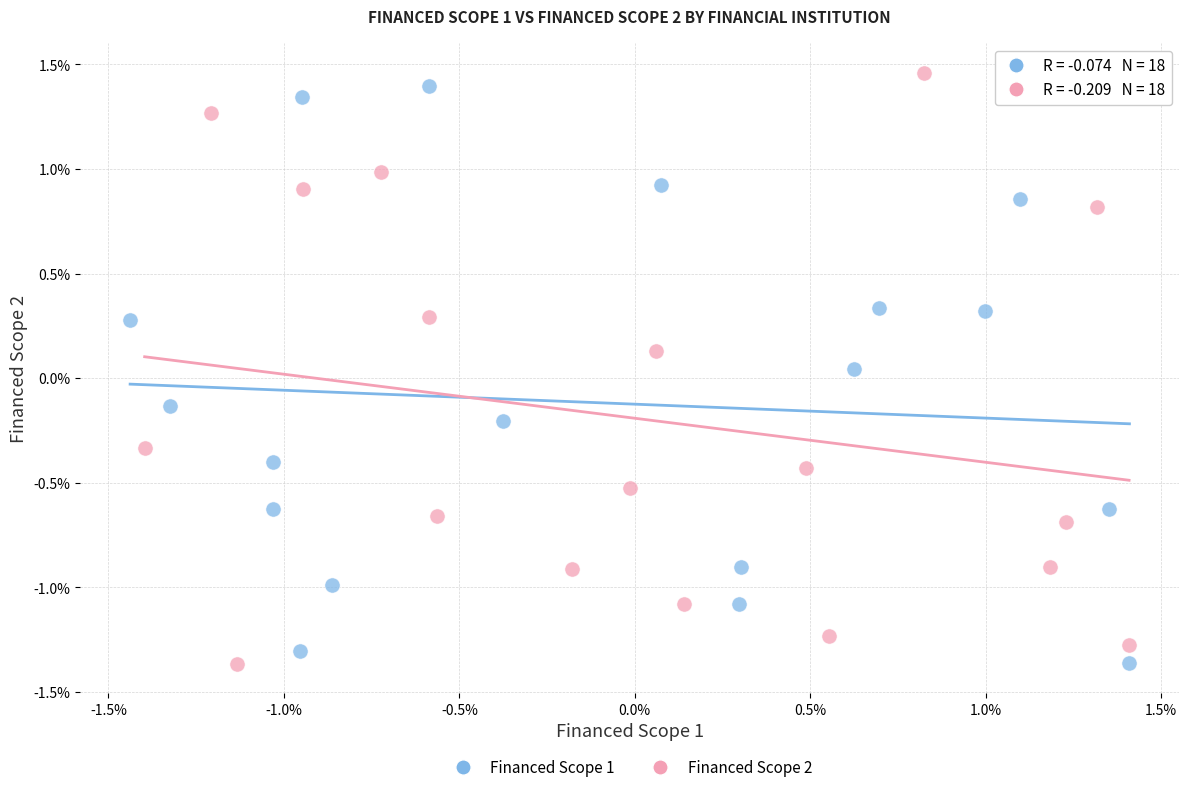

What are all the series names shown in the legend?

Financed Scope 1, Financed Scope 2